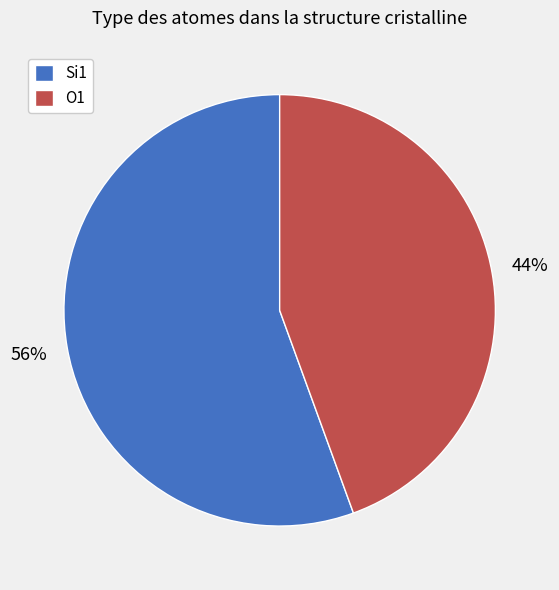

The Si1 slice represents 65% of the pie. True or false?

False